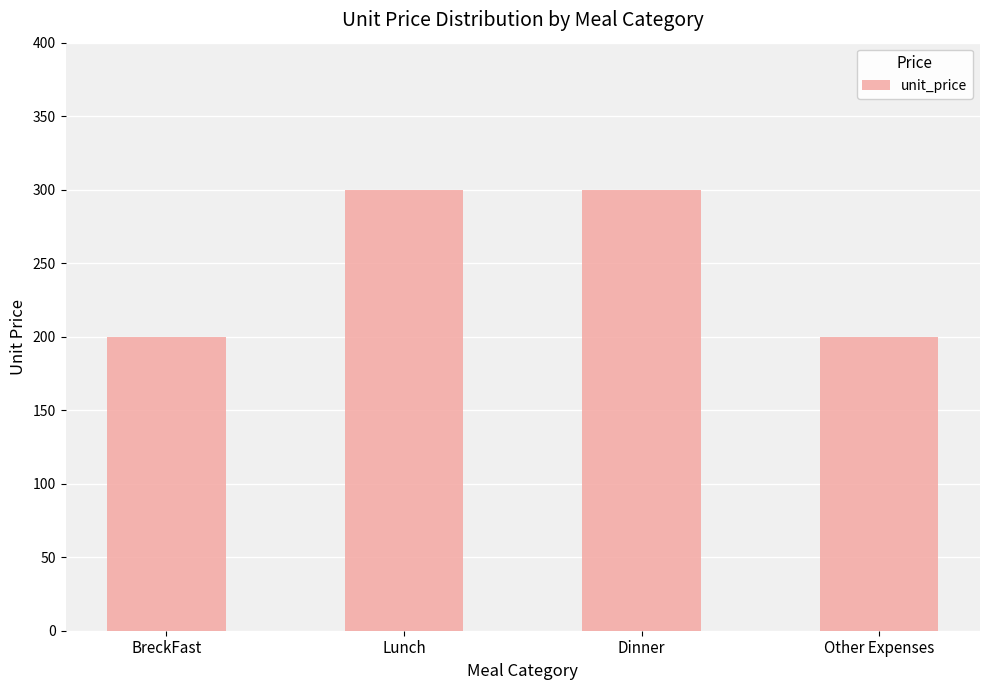

Reading left to right, what are all the values shown in this chart?

200	300	300	200